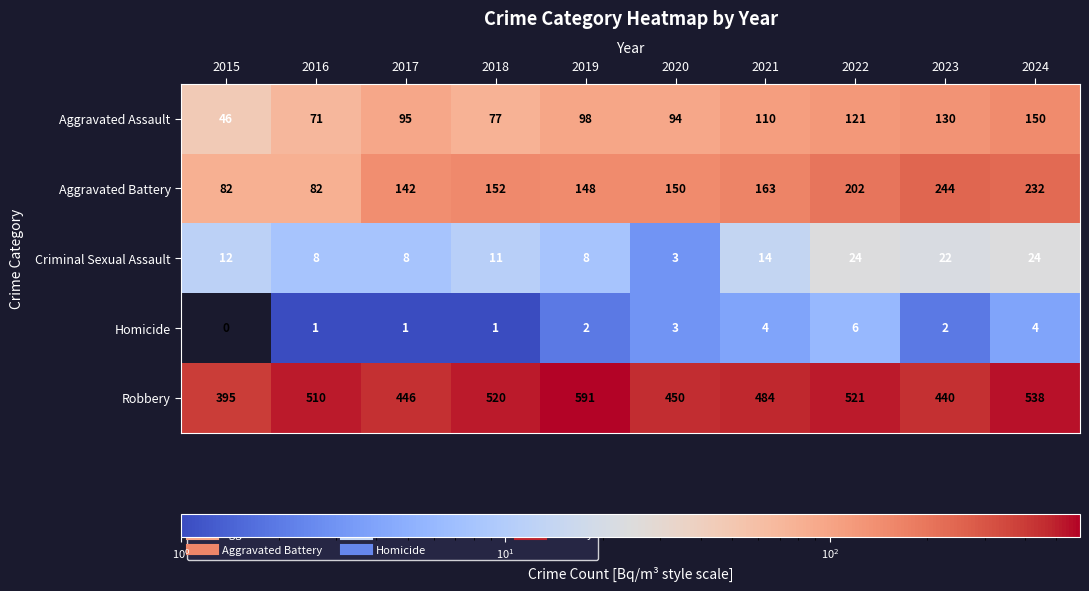

Count the Homicide values in the range 1 to 4.

8